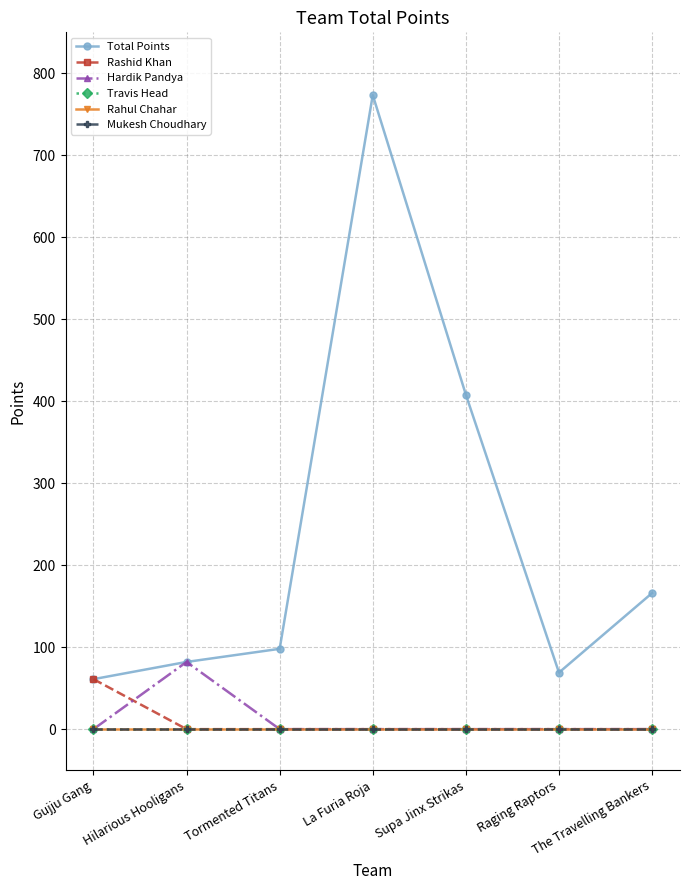

Which label corresponds to the largest value in the chart?

La Furia Roja